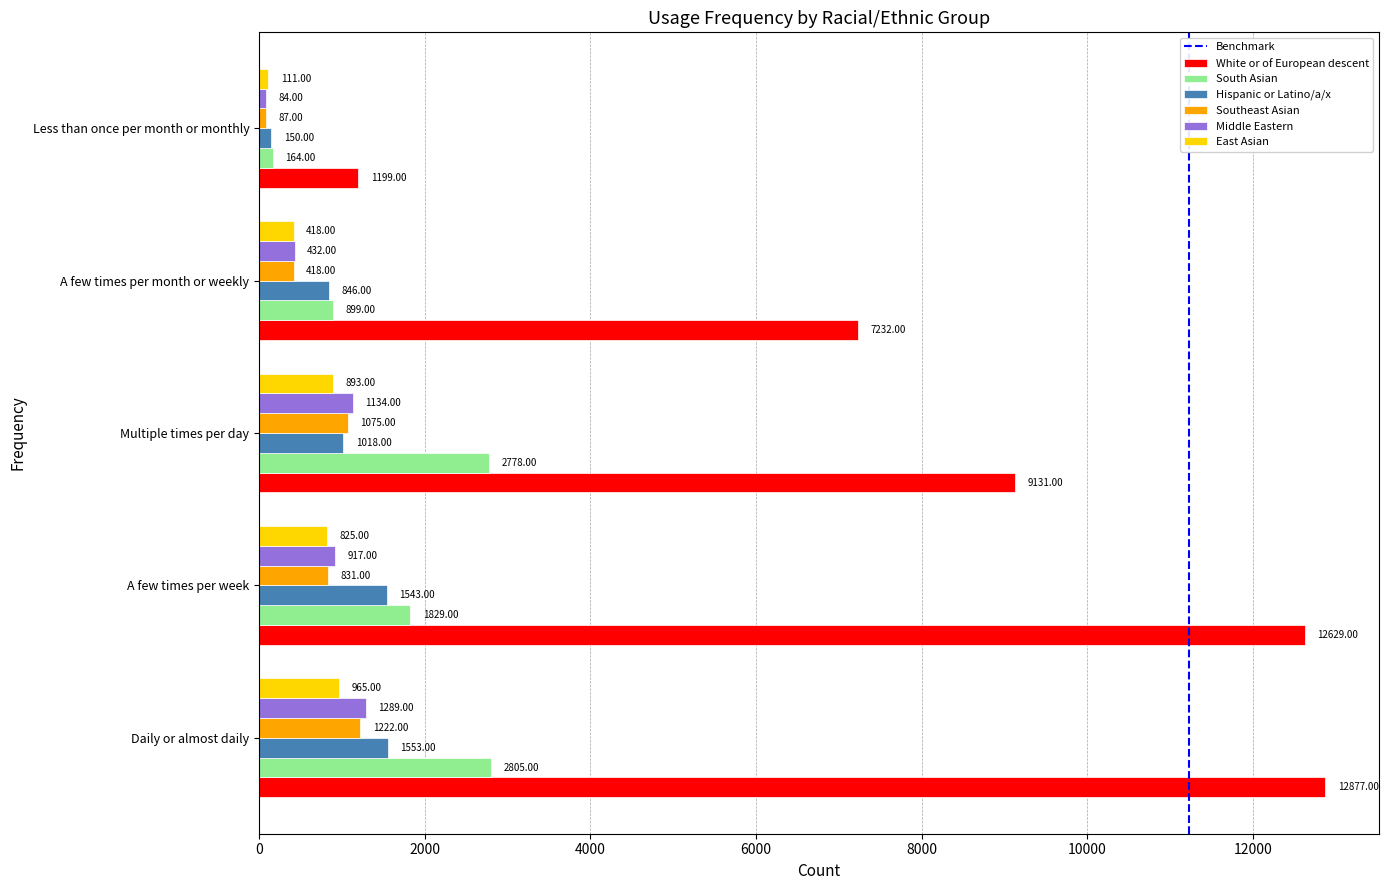

Is the value of East Asian at A few times per week greater than the value of White or of European descent at A few times per month or weekly?

No